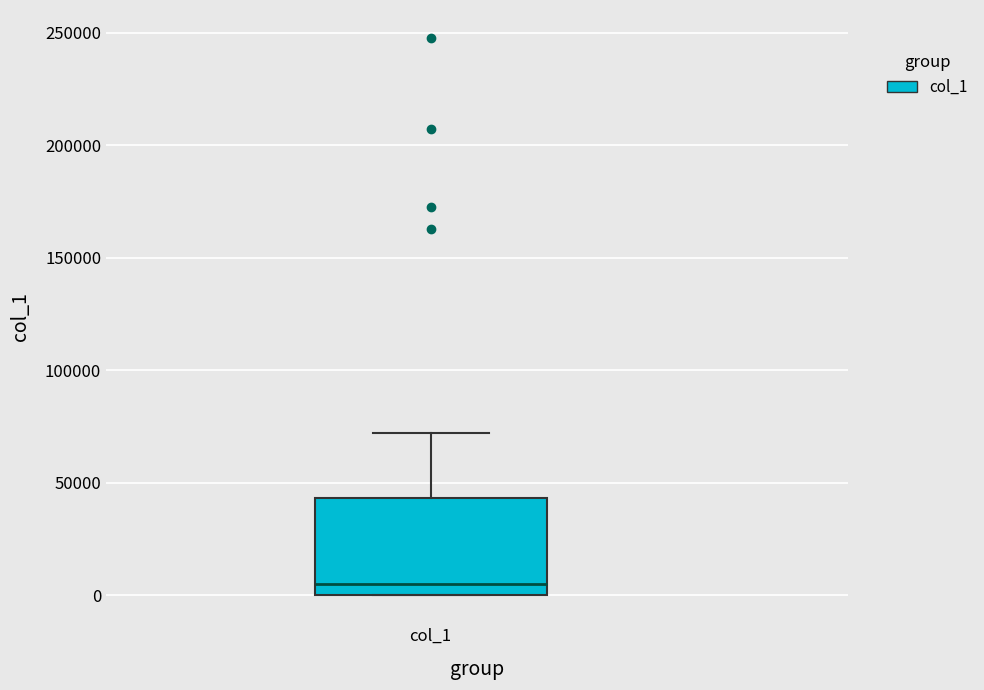

Where does the median line of the box for col_1 sit on the y-axis? The values are not printed on the chart, so give them approximately, as read against the axis.

5000